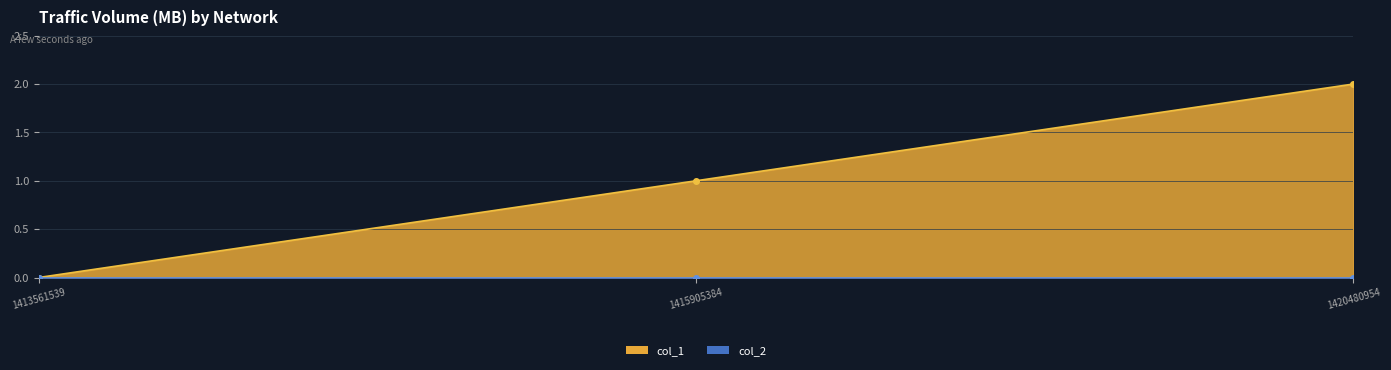

What is the maximum value shown in the chart?

2